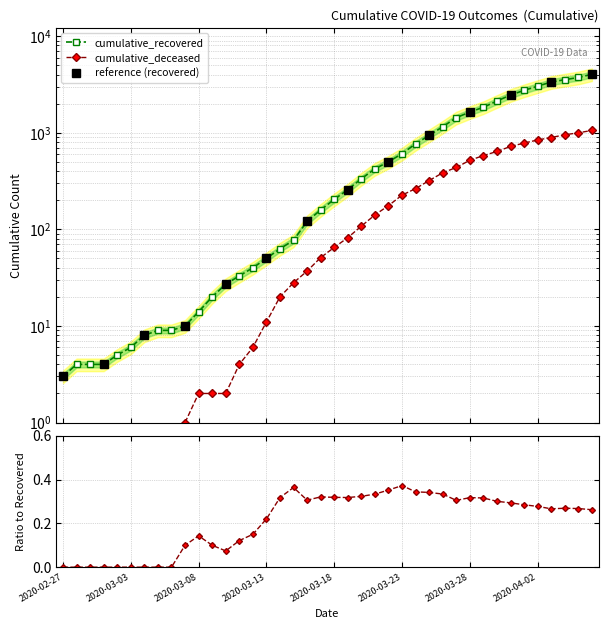

Does the chart have visible grid lines?

Yes